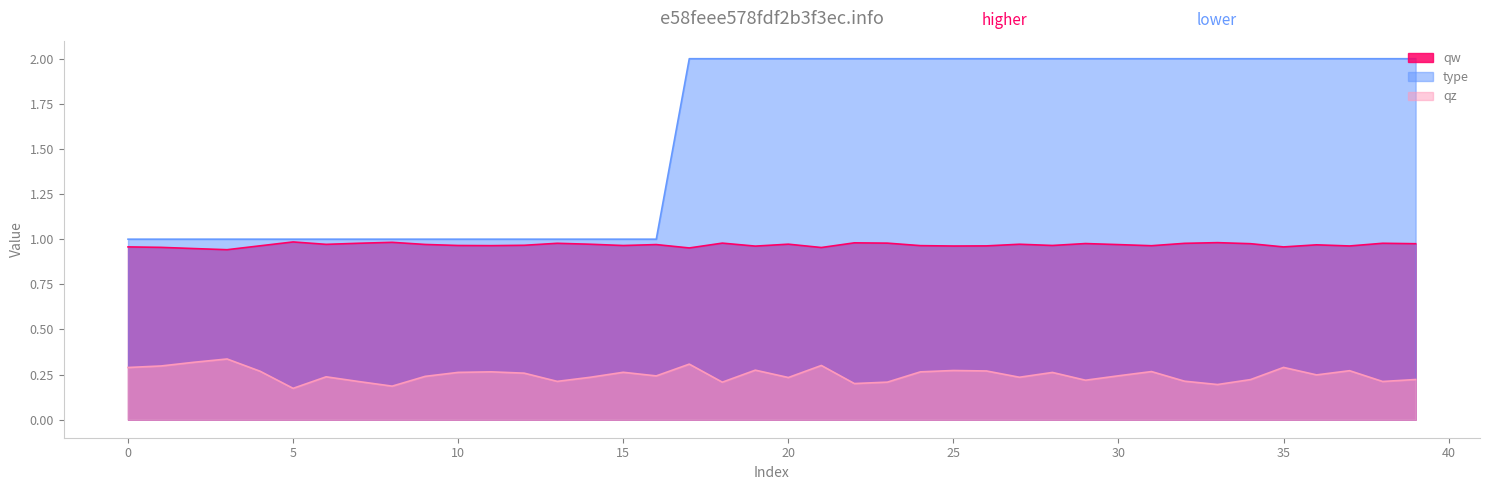

What is the greatest value displayed?

2.0